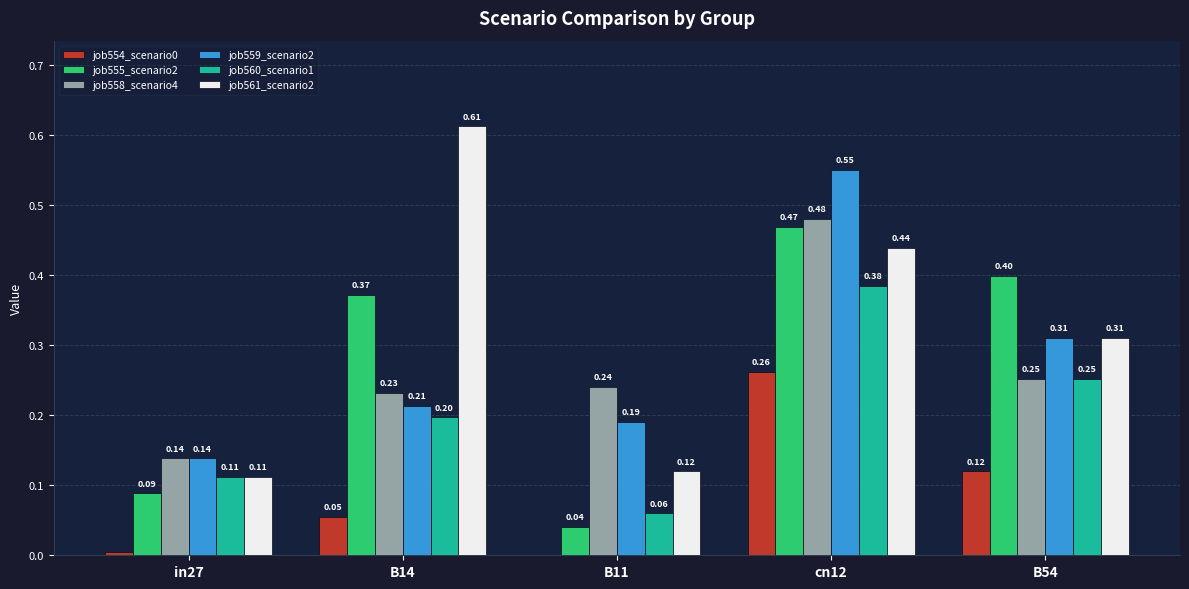

At which category is the sum across all series the highest?

cn12